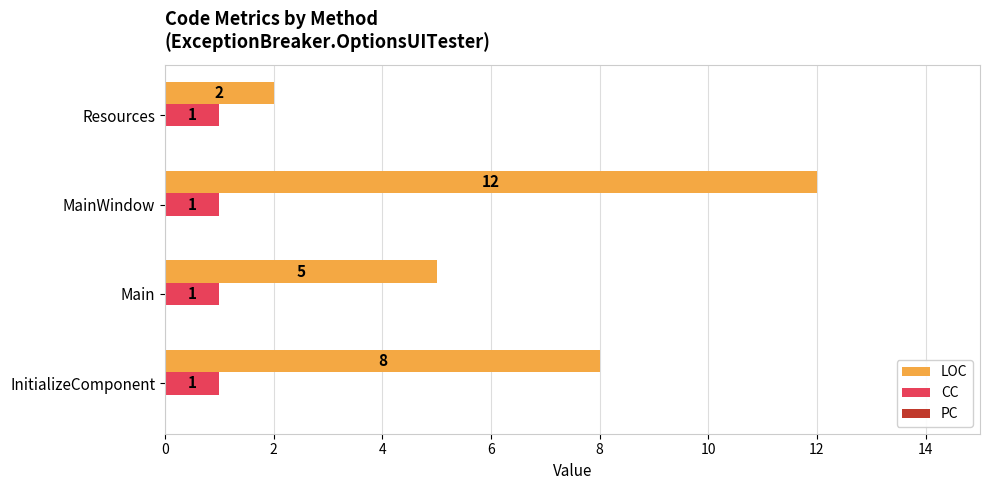

How many LOC values are between 5 and 12?

3